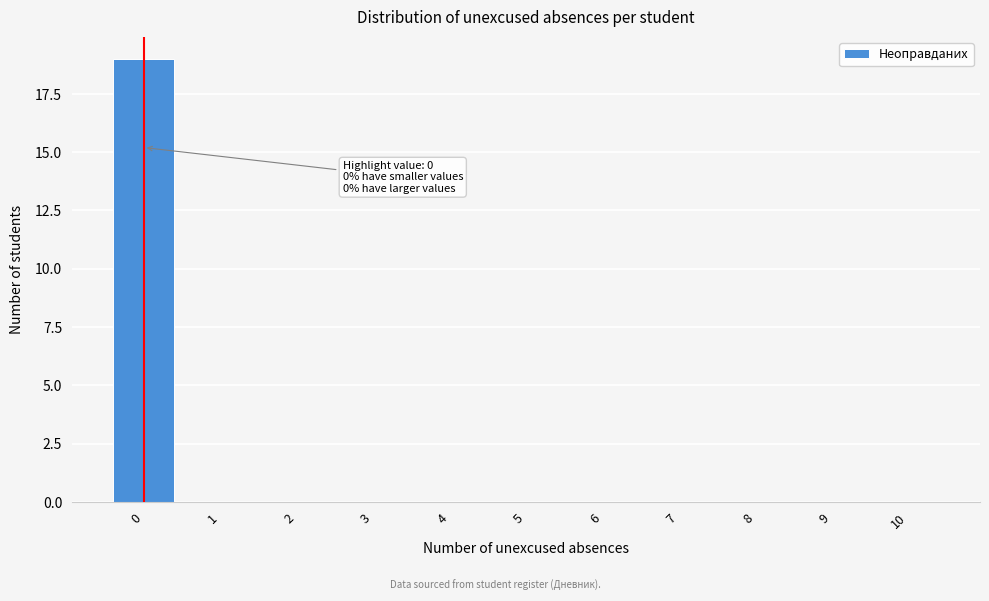

Reading left to right, extract all data points from this chart.

0=19	1=0	2=0	3=0	4=0	5=0	6=0	7=0	8=0	9=0	10=0